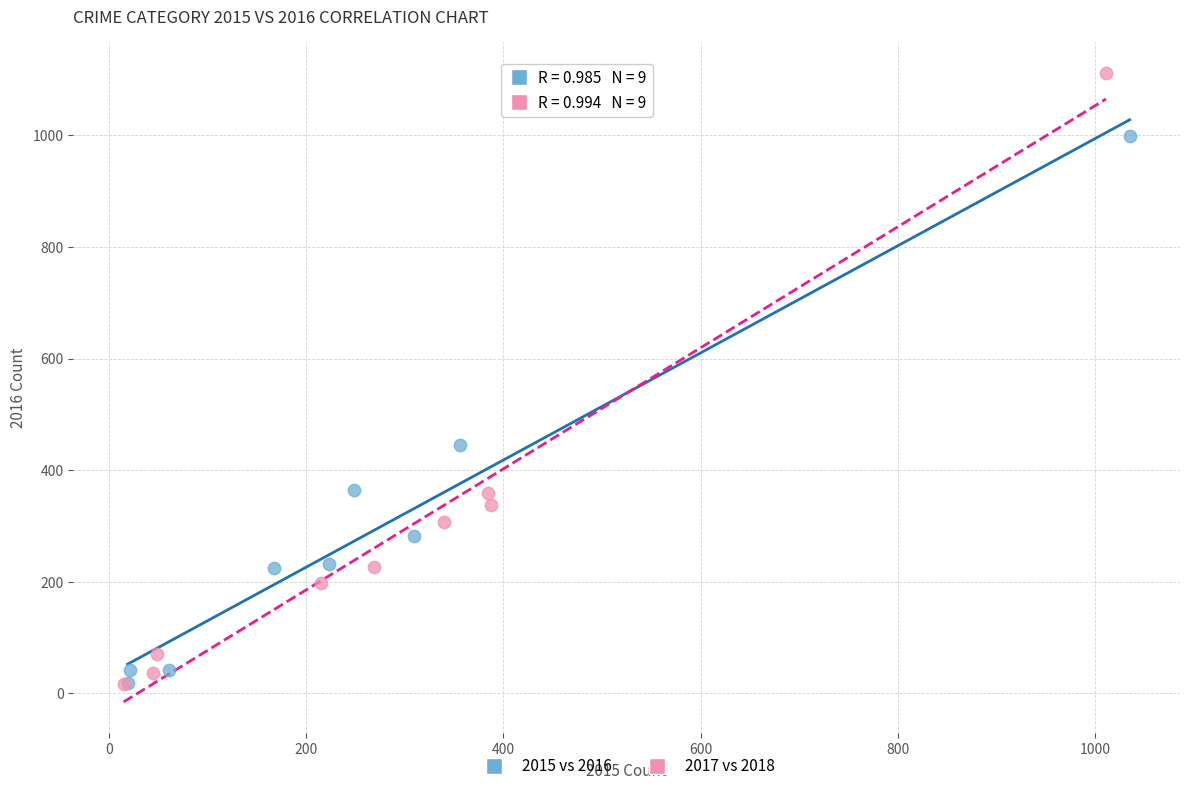

Which series has the largest Y range (max minus min)?

2017 vs 2018